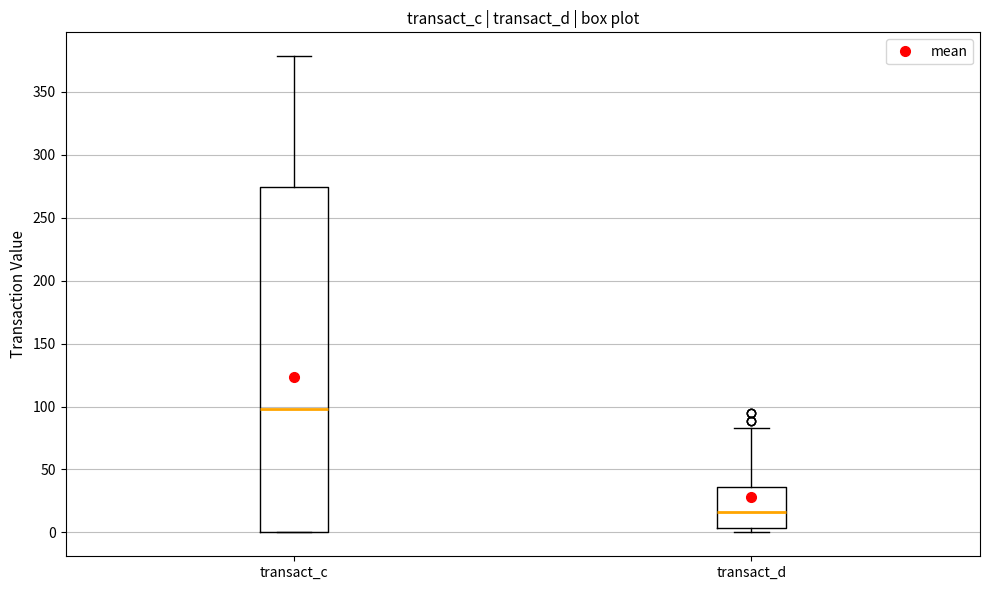

Where does the median line of the box for transact_d sit on the y-axis? The values are not printed on the chart, so give them approximately, as read against the axis.

15